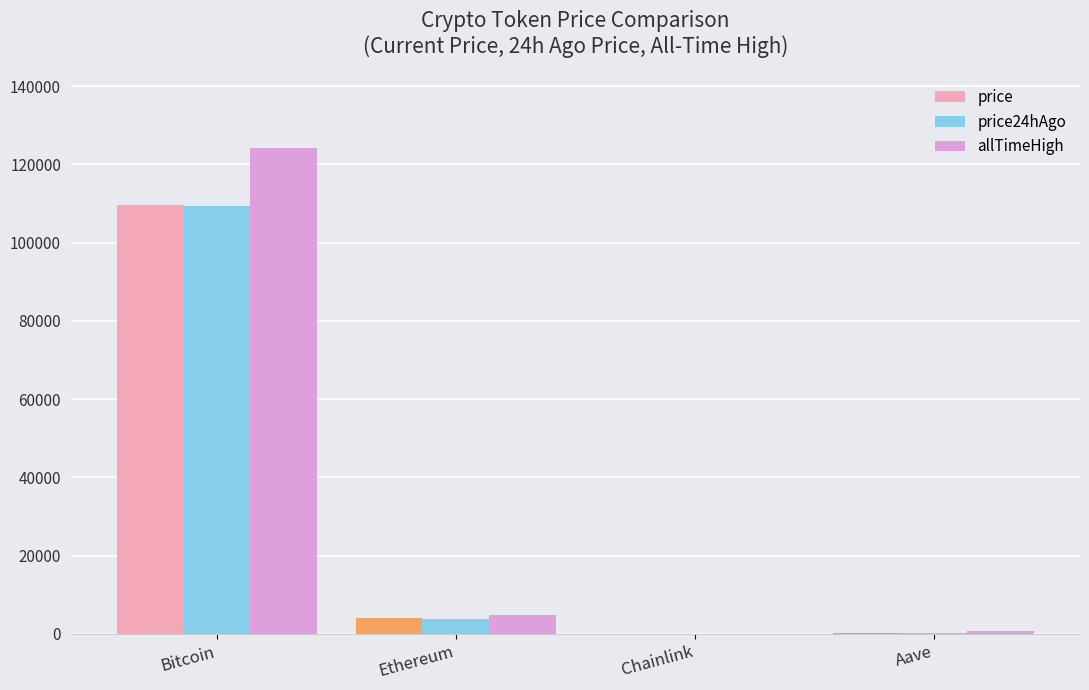

What is the sum of all price values?

114008.8